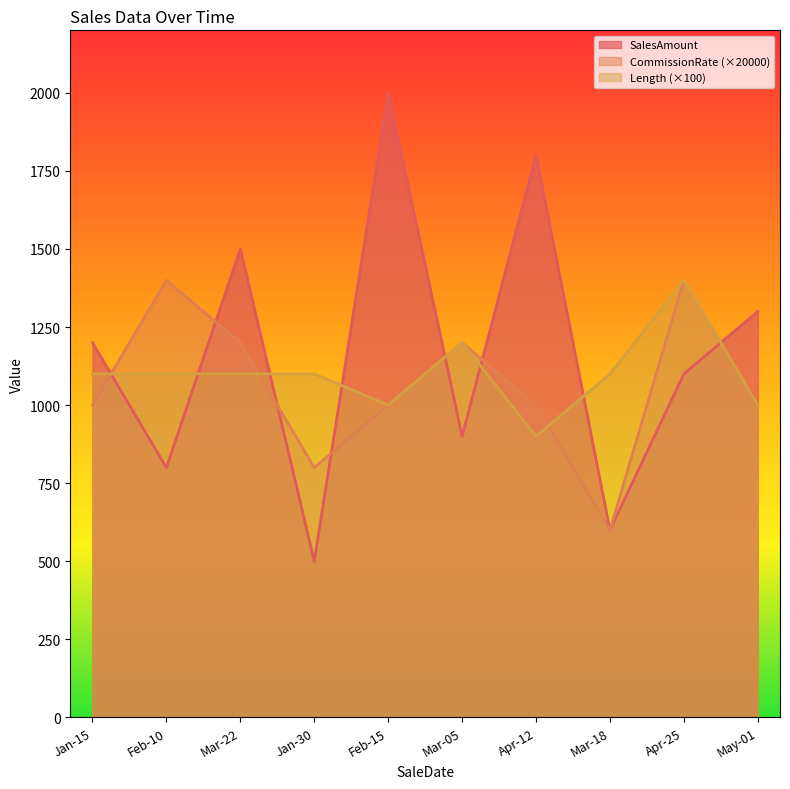

True or false: CommissionRate and SalesAmount cross at least once.

True